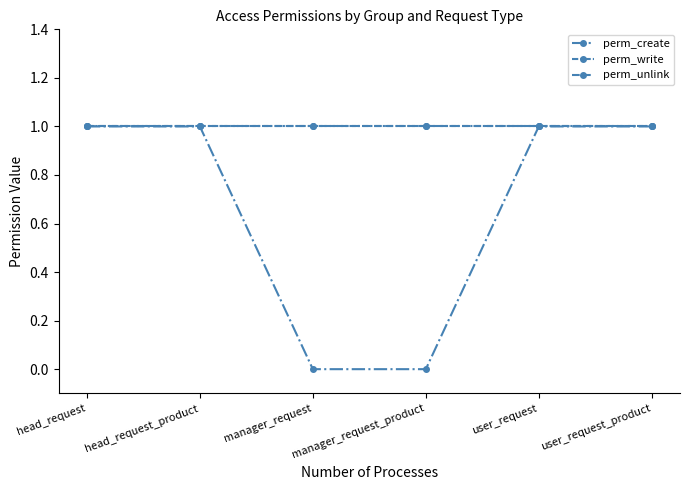

Is this an area chart (filled region under the line)?

No